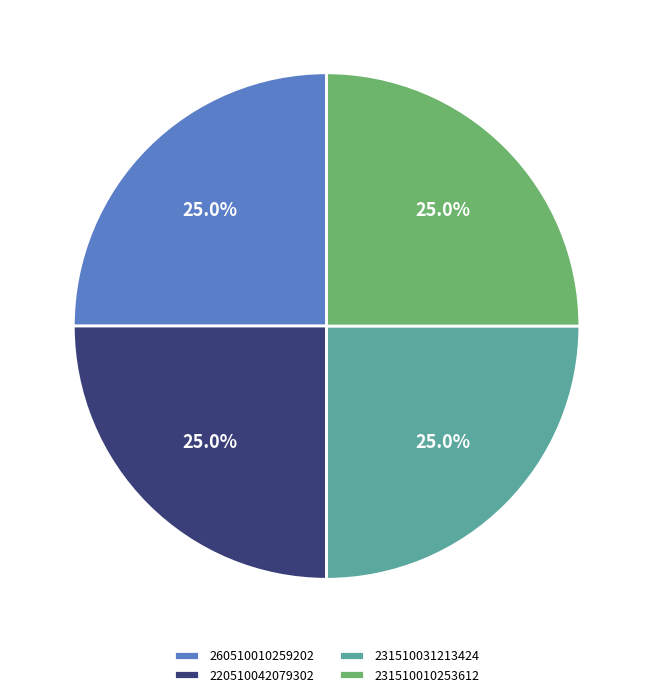

Approximately how many times larger is the value at 231510010253612 compared to 220510042079302?

1.0